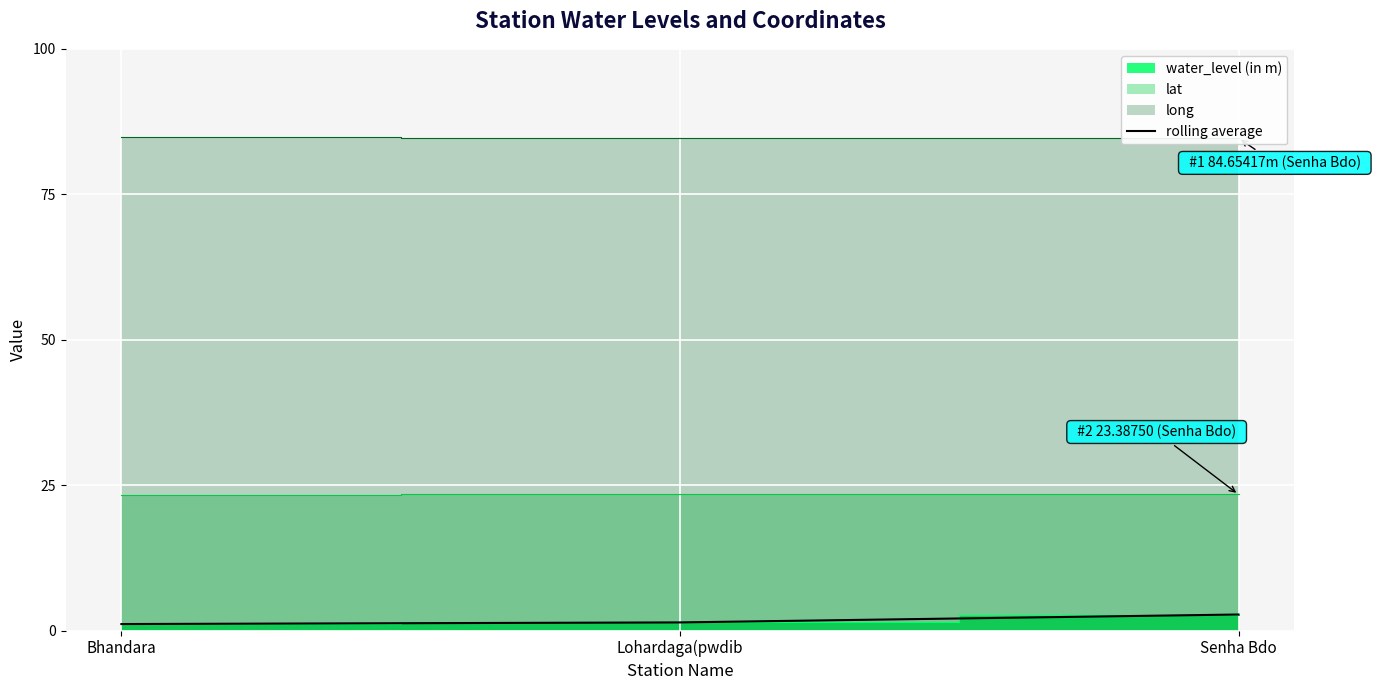

What is the maximum value for rolling average?

2.8